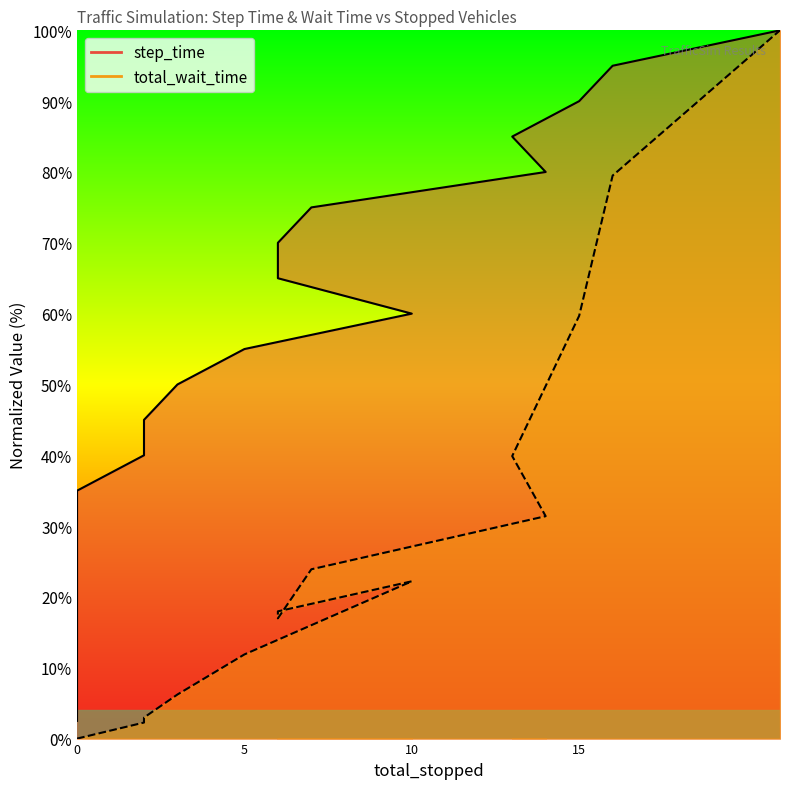

What value does the step_time series have at 0?

5.0